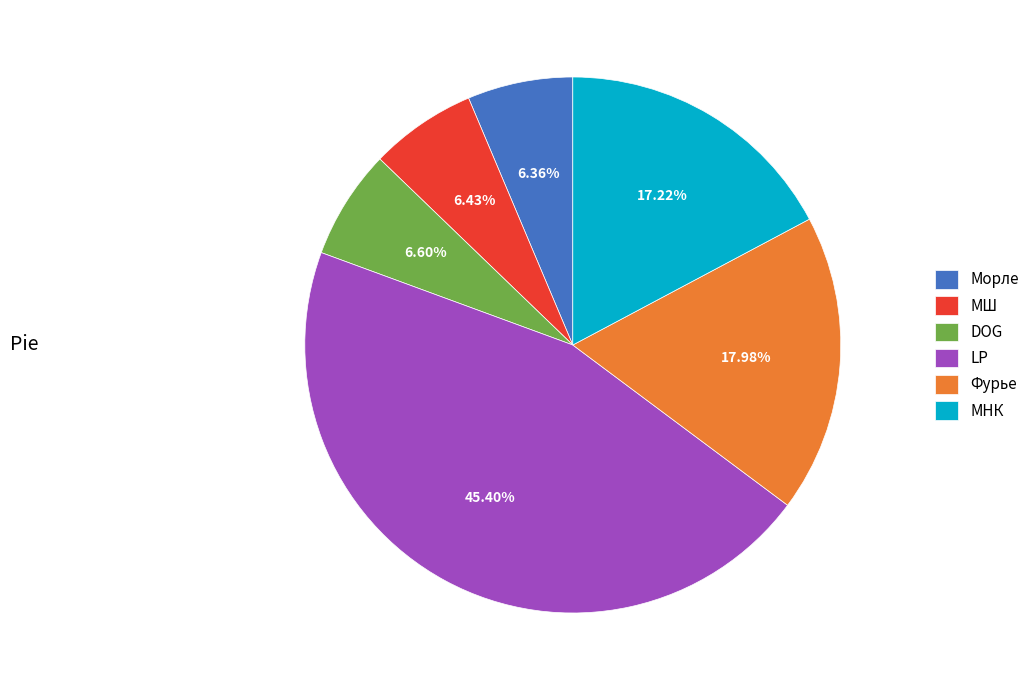

To the nearest percent, what is the combined percentage of МШ and Фурье?

24%